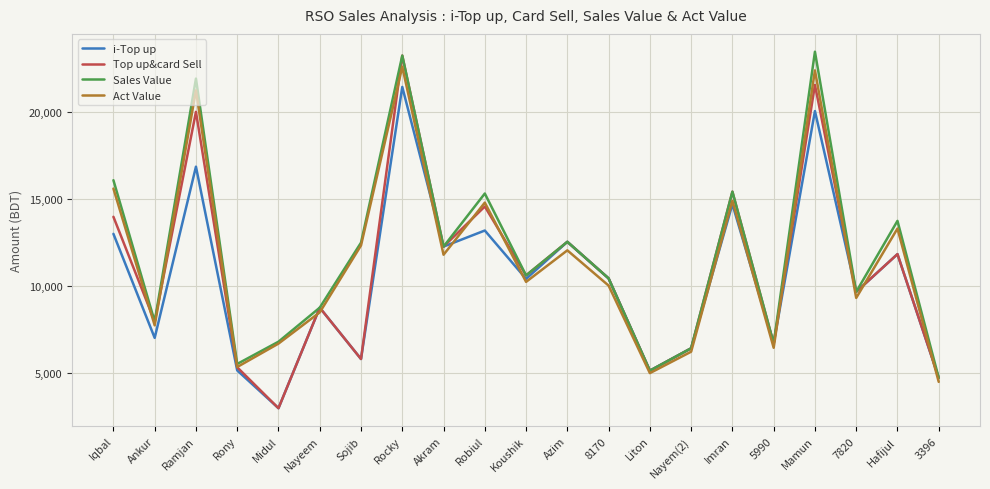

At which label does Top up&card Sell first exceed 10441?

Iqbal